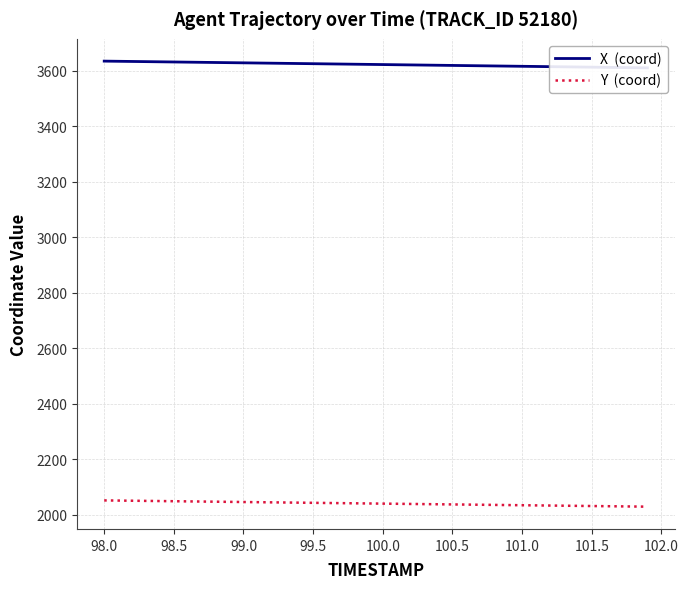

What is the label of the 36th point from the right?

99.5